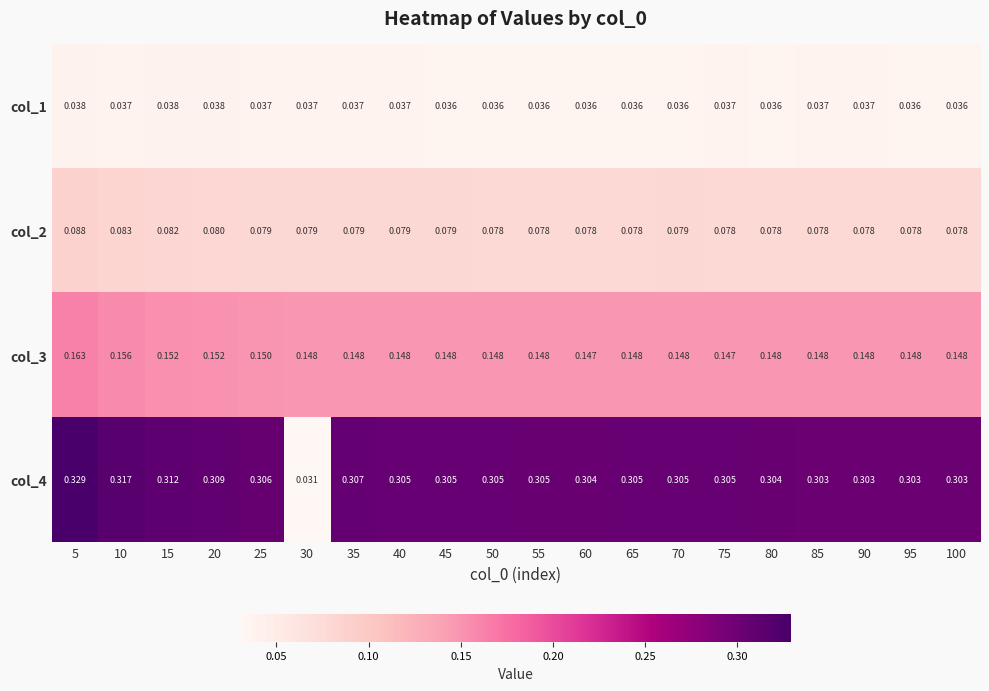

Is the value of col_3 at 55 greater than the value of col_4 at 5?

No